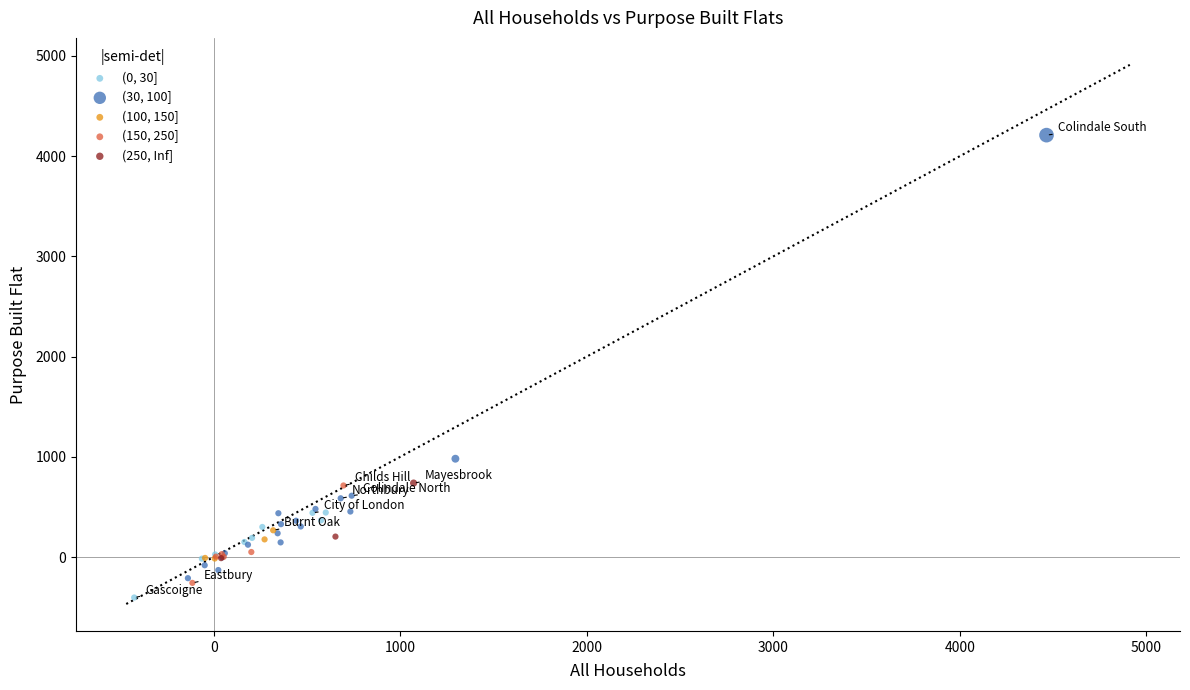

Which series contains the lowest Y value?

(0, 30]